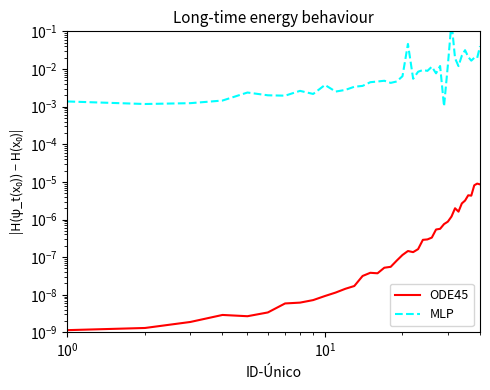

What are all the series names shown in the legend?

ODE45, MLP